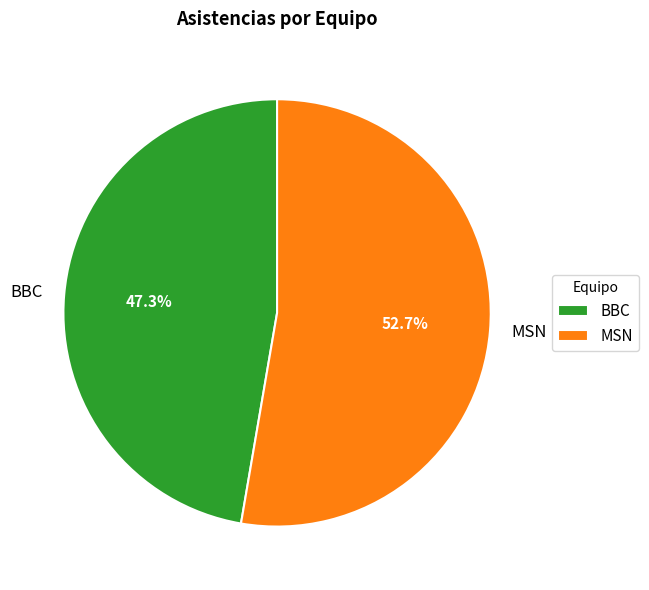

To the nearest percent, what is the average slice percentage?

50%